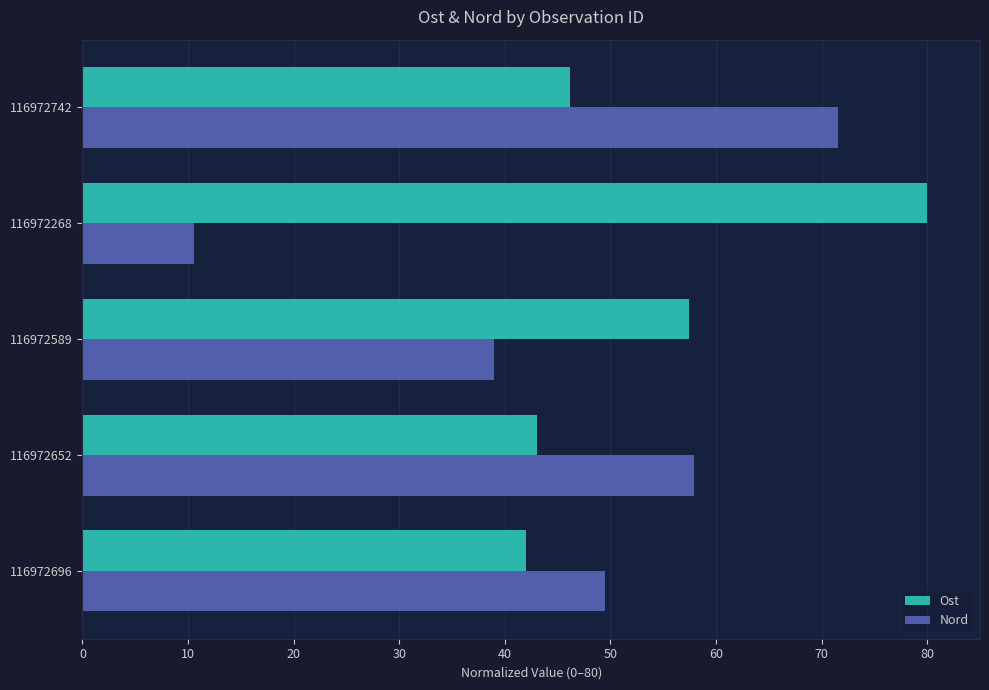

List the labels in order of Nord value, largest first.

116972742, 116972652, 116972696, 116972589, 116972268